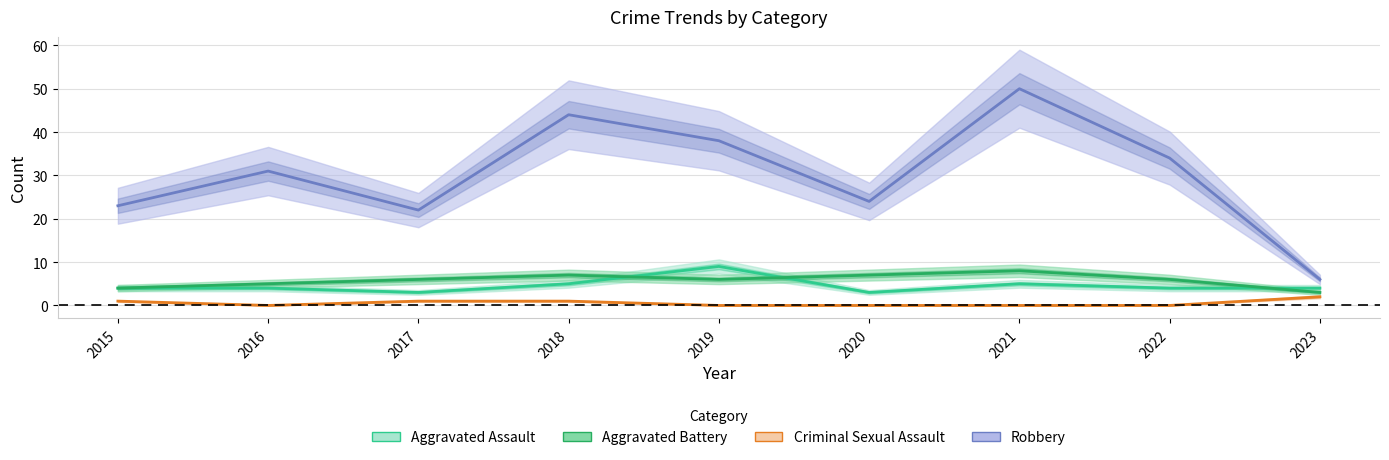

At which label does Aggravated Assault reach its peak?

2019